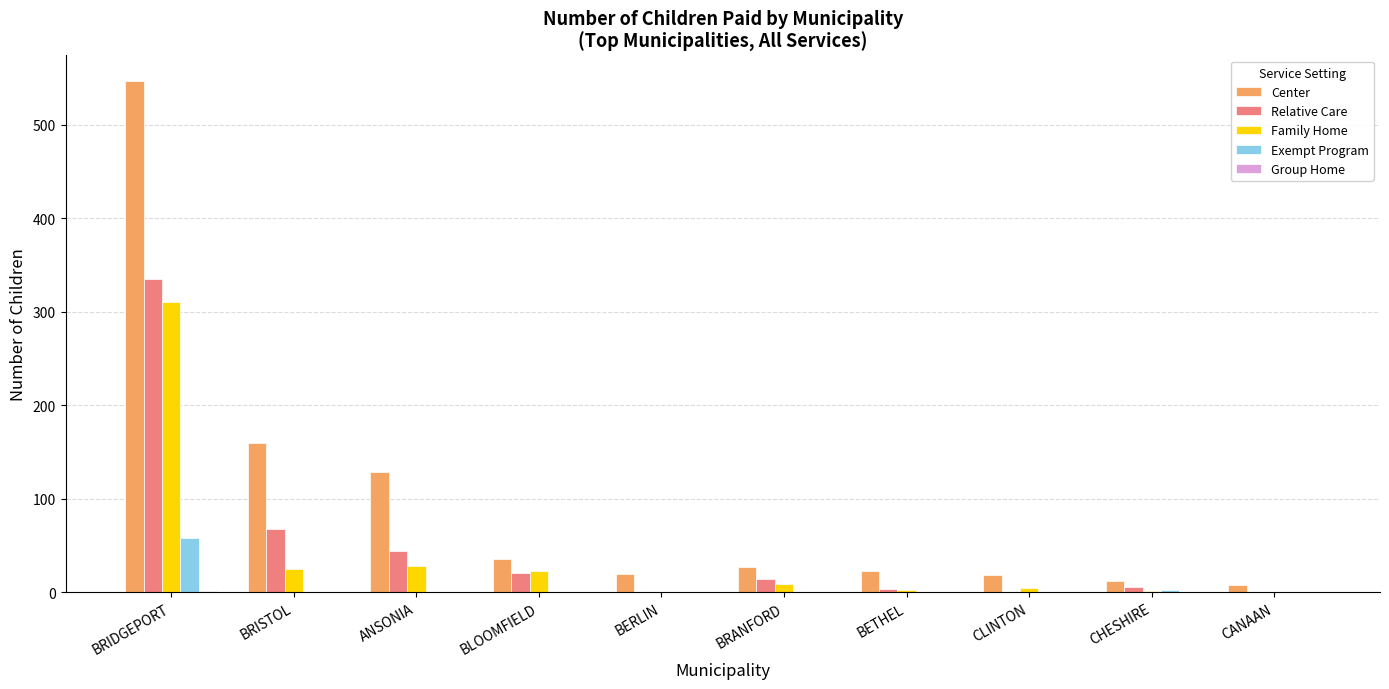

How many distinct data groups are displayed?

5